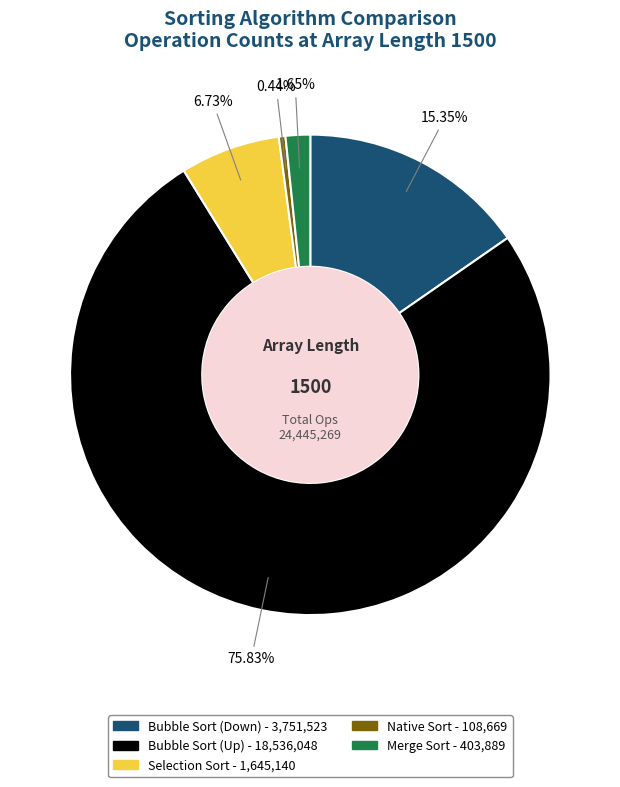

Which category has the biggest portion of the pie?

Bubble Sort (Up)